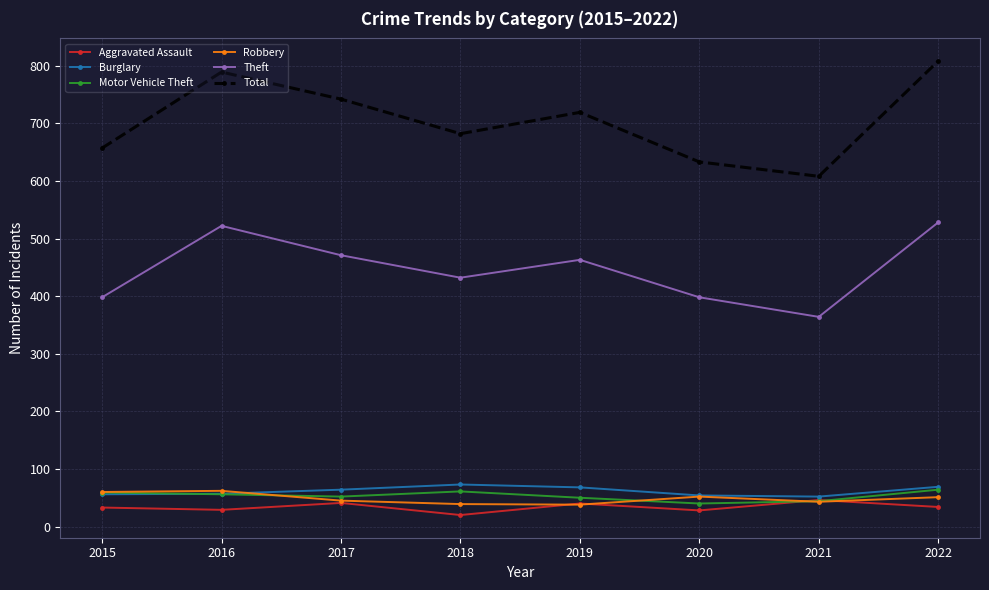

True or false: Robbery has a value of 52 at 2020.

True